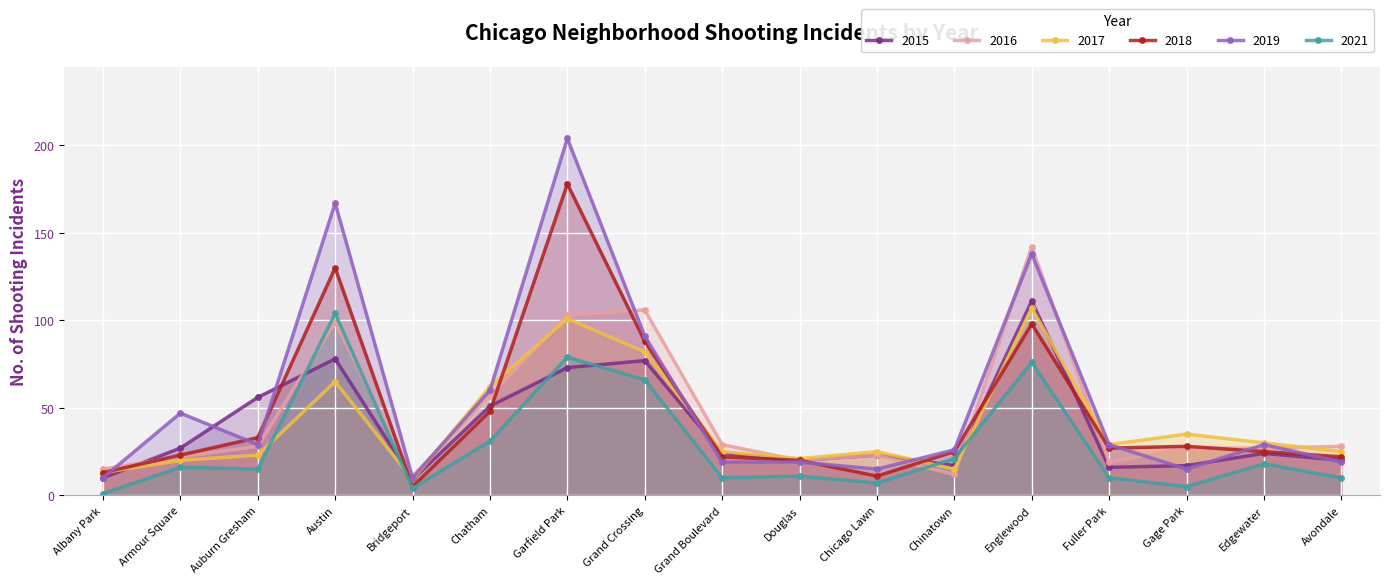

How many lines are shown in the chart?

6